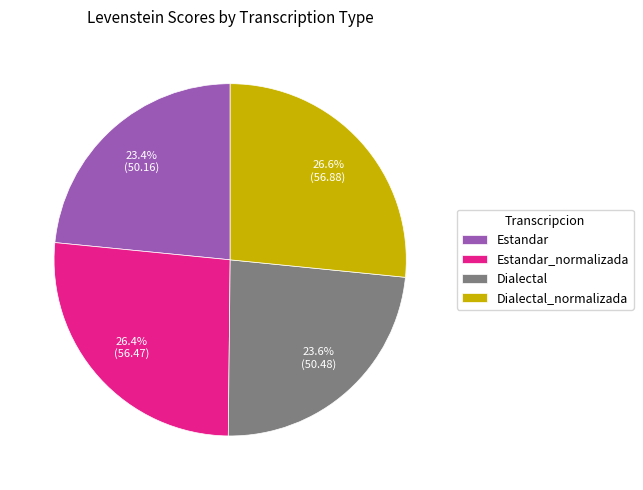

Does Estandar represent more than half of the total?

No